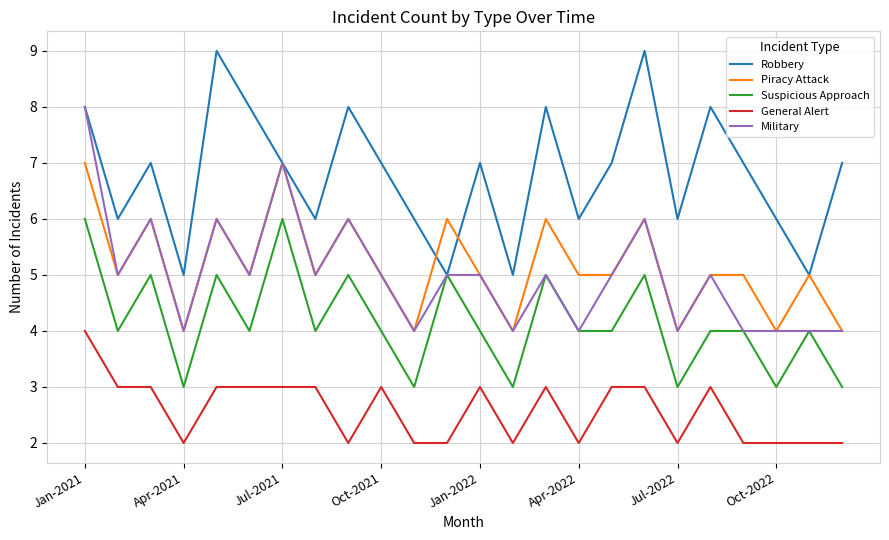

Rank the series by their maximum value, from lowest to highest.

General Alert, Suspicious Approach, Piracy Attack, Military, Robbery